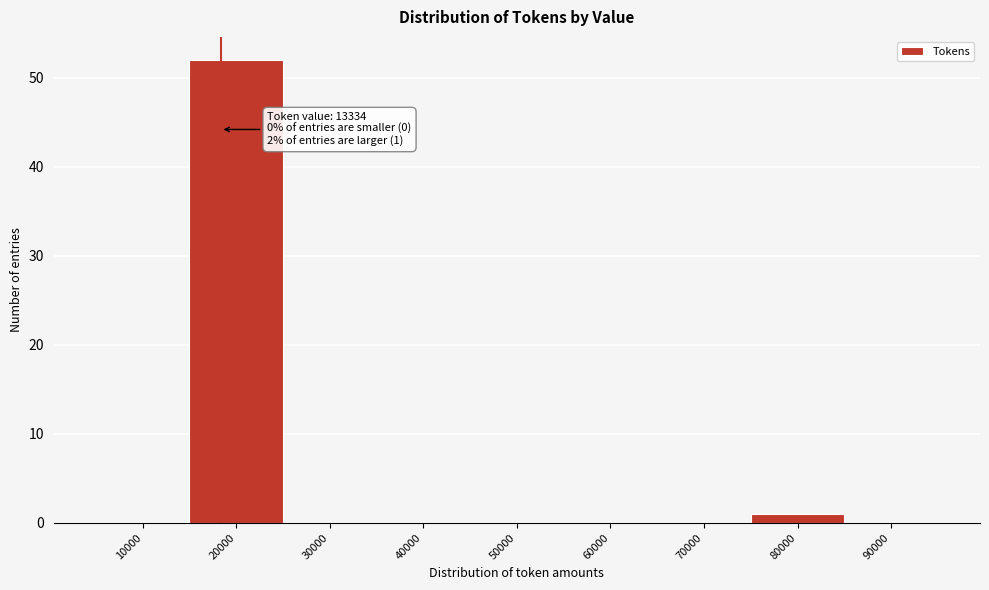

Reading left to right, what are all the values shown in this chart?

10000=0	20000=52	30000=0	40000=0	50000=0	60000=0	70000=0	80000=1	90000=0